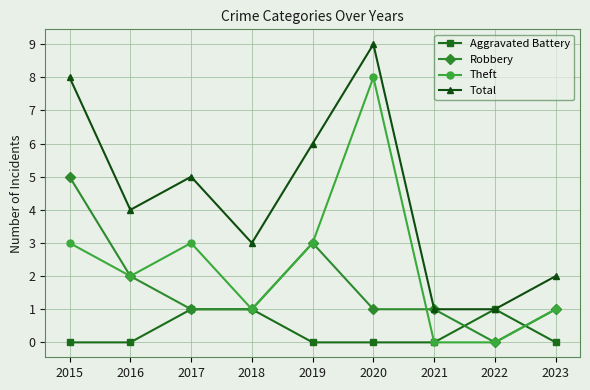

How many Total values are between 2 and 6?

5